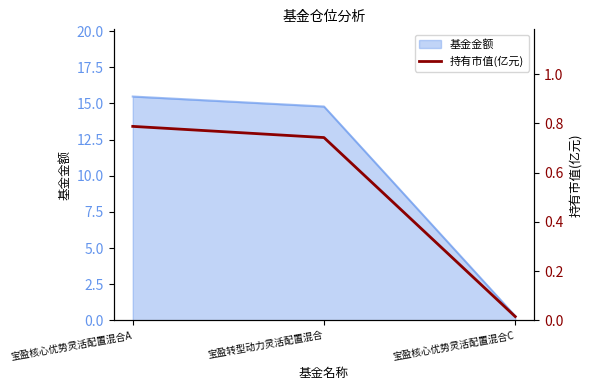

The chart shows a value of 1.4 at 宝盈核心优势灵活配置混合A. True or false?

False